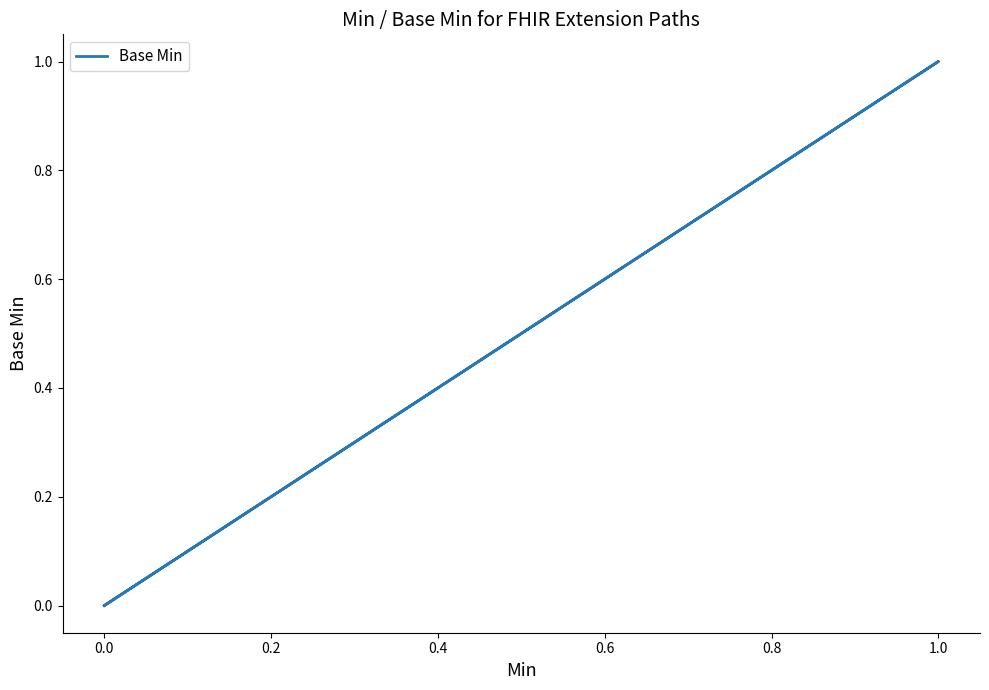

Does the chart have visible grid lines?

No